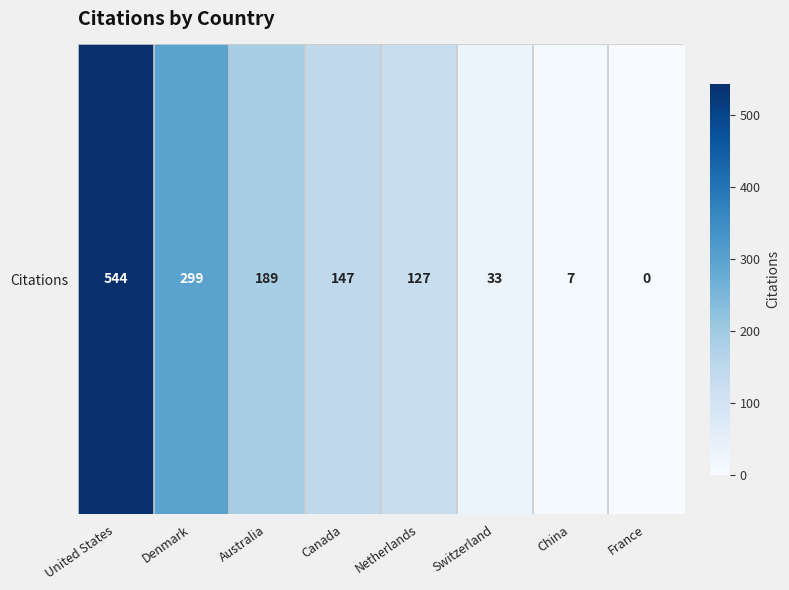

Reading left to right, extract all data points from this chart.

544	299	189	147	127	33	7	0